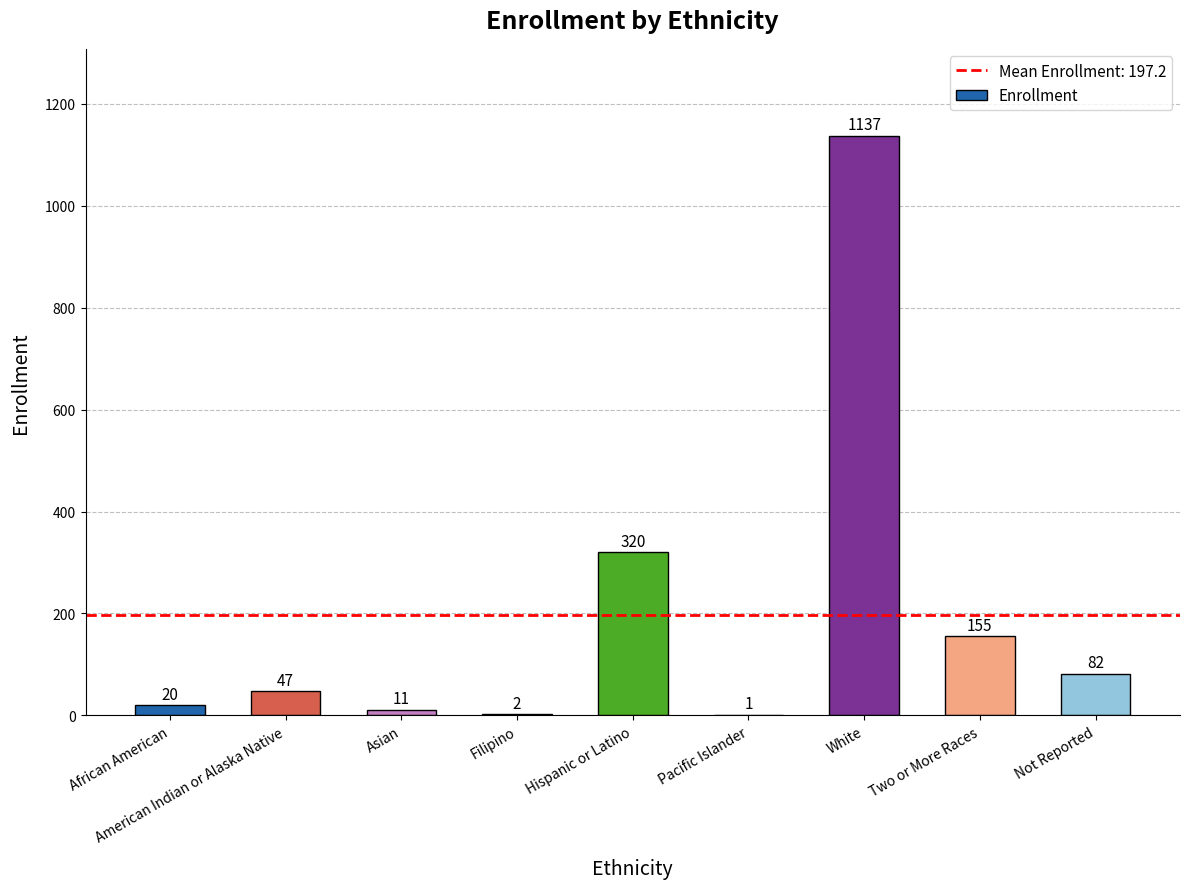

Are the bars horizontal?

No